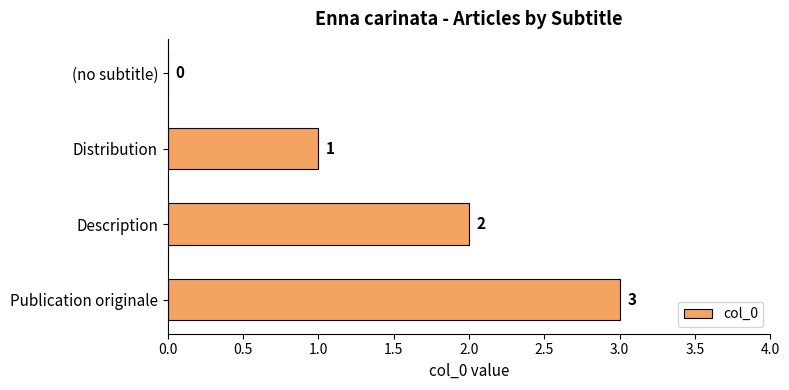

True or false: the data shows 1 at Distribution.

True